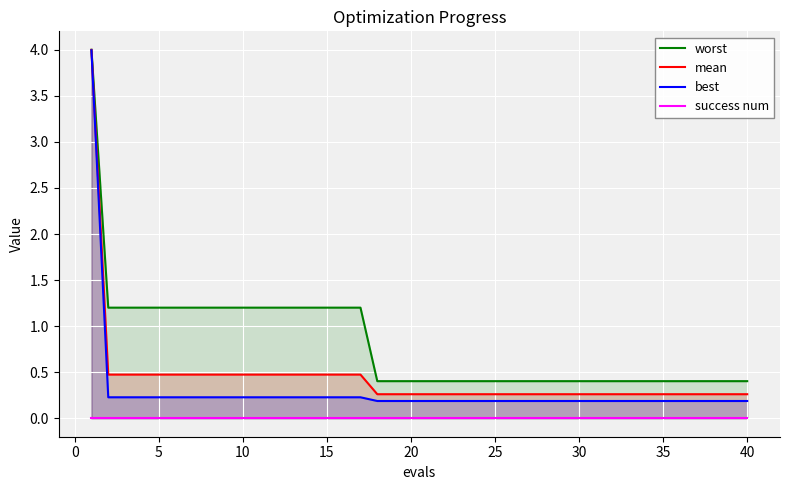

Which series has the largest total across all categories?

worst